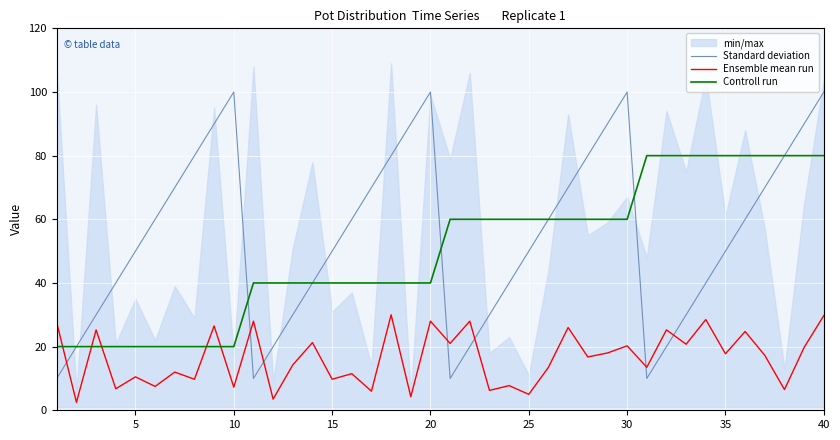

How many data points in Standard deviation are above 60?

16